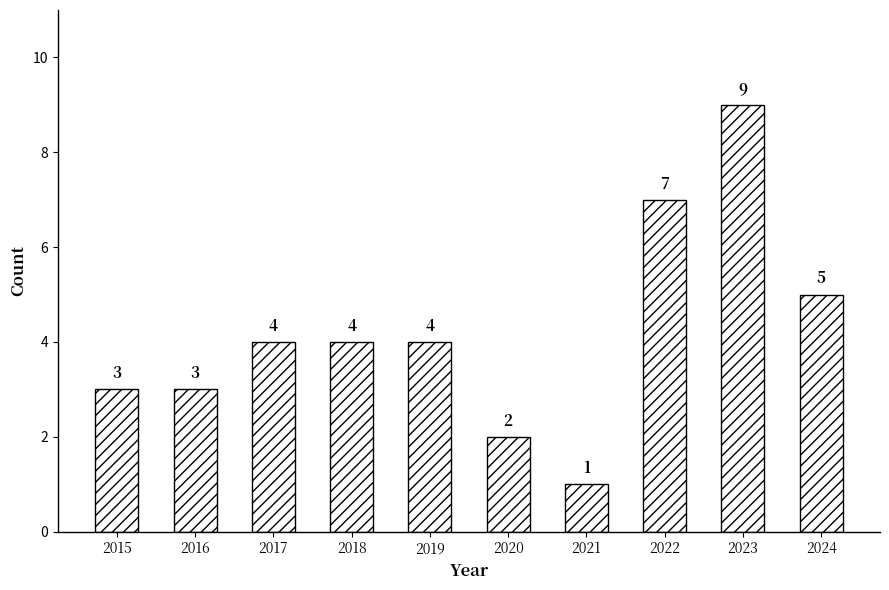

Is it true that the value at 2018 is 5?

False